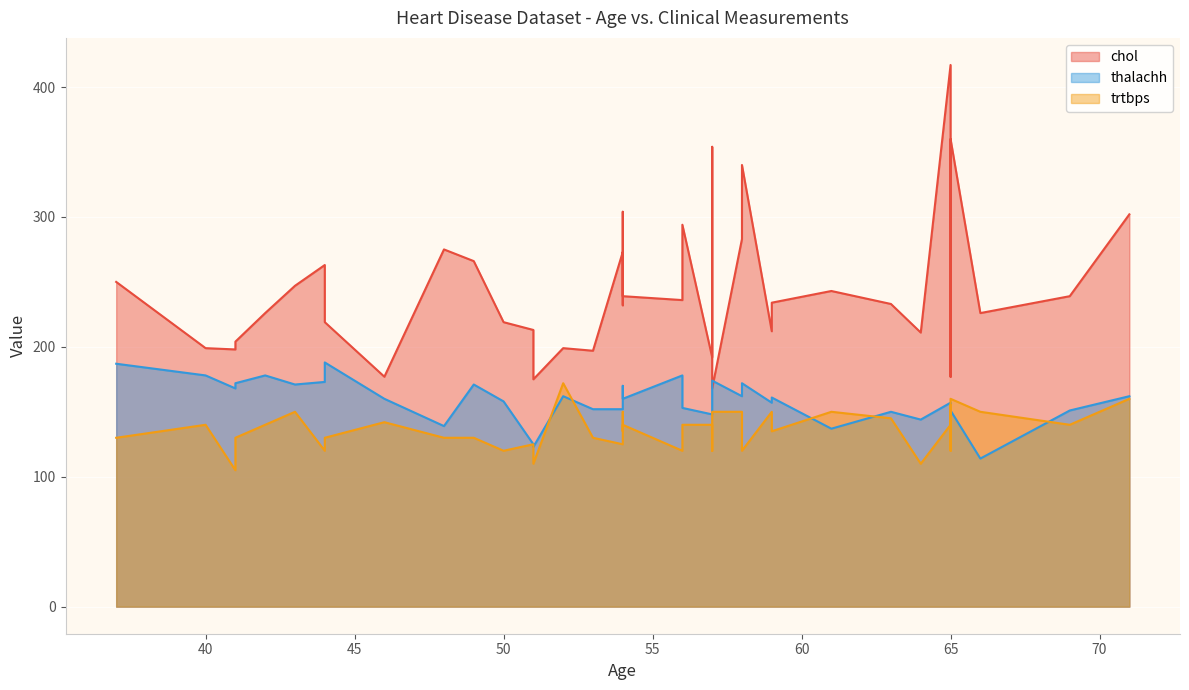

True or false: chol and trtbps cross at least once.

False